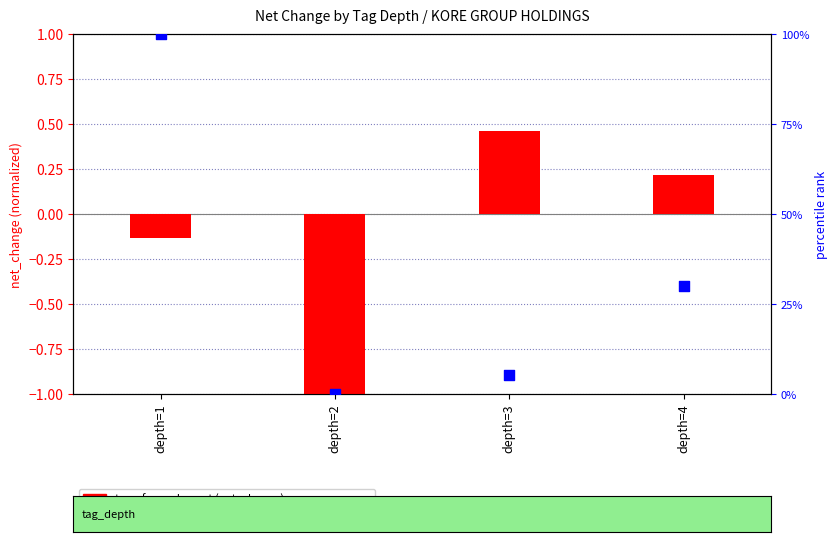

Which series reaches the maximum Y coordinate?

percentile rank within the sample